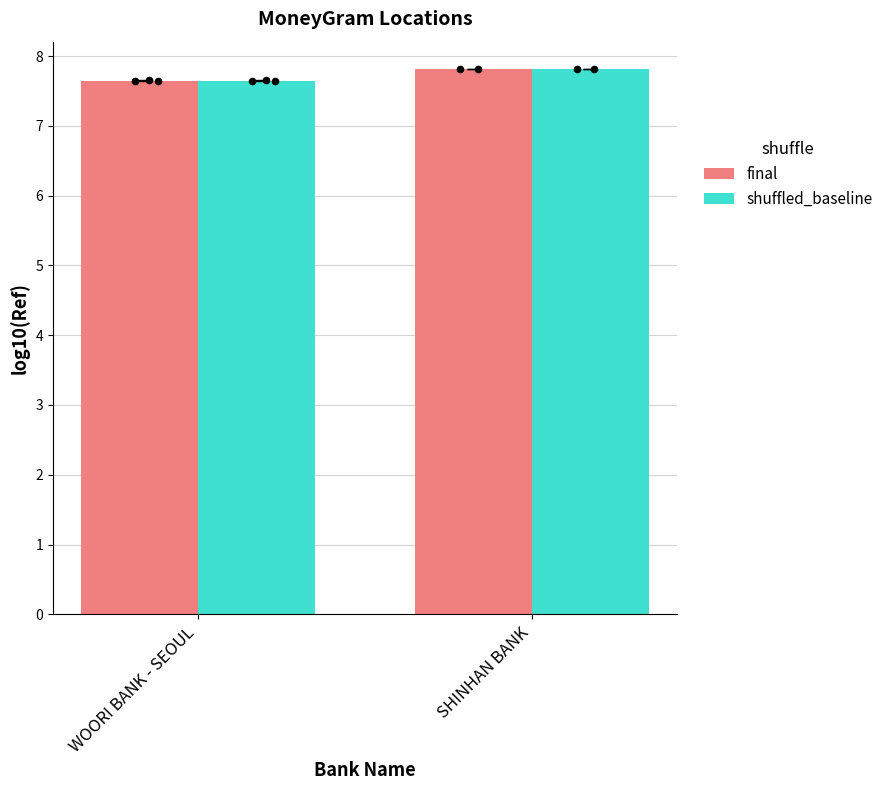

At how many categories does at least one series exceed 7?

2